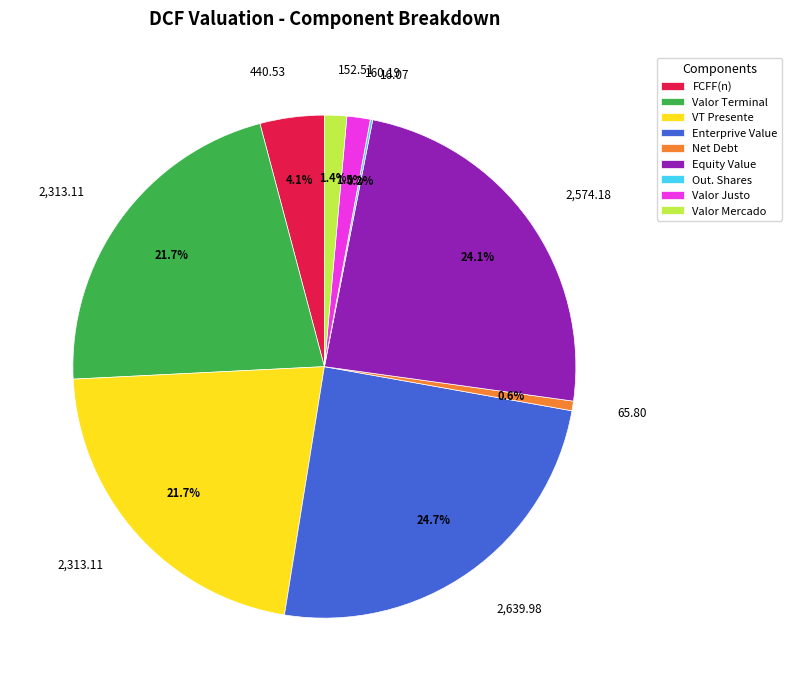

What is the largest slice in the pie chart?

Enterprive Value